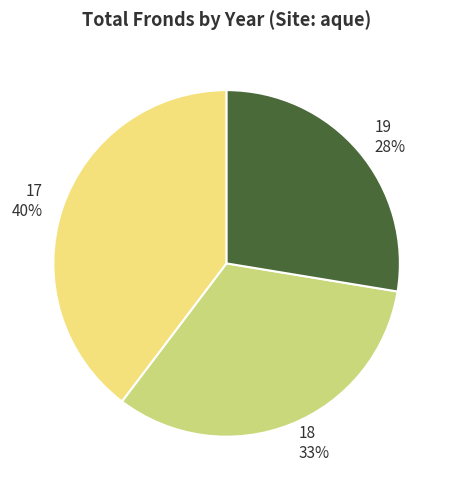

What is the largest slice in the pie chart?

17